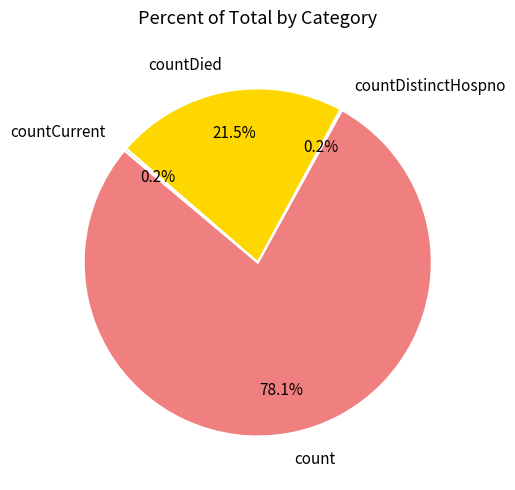

Which category has the biggest portion of the pie?

count